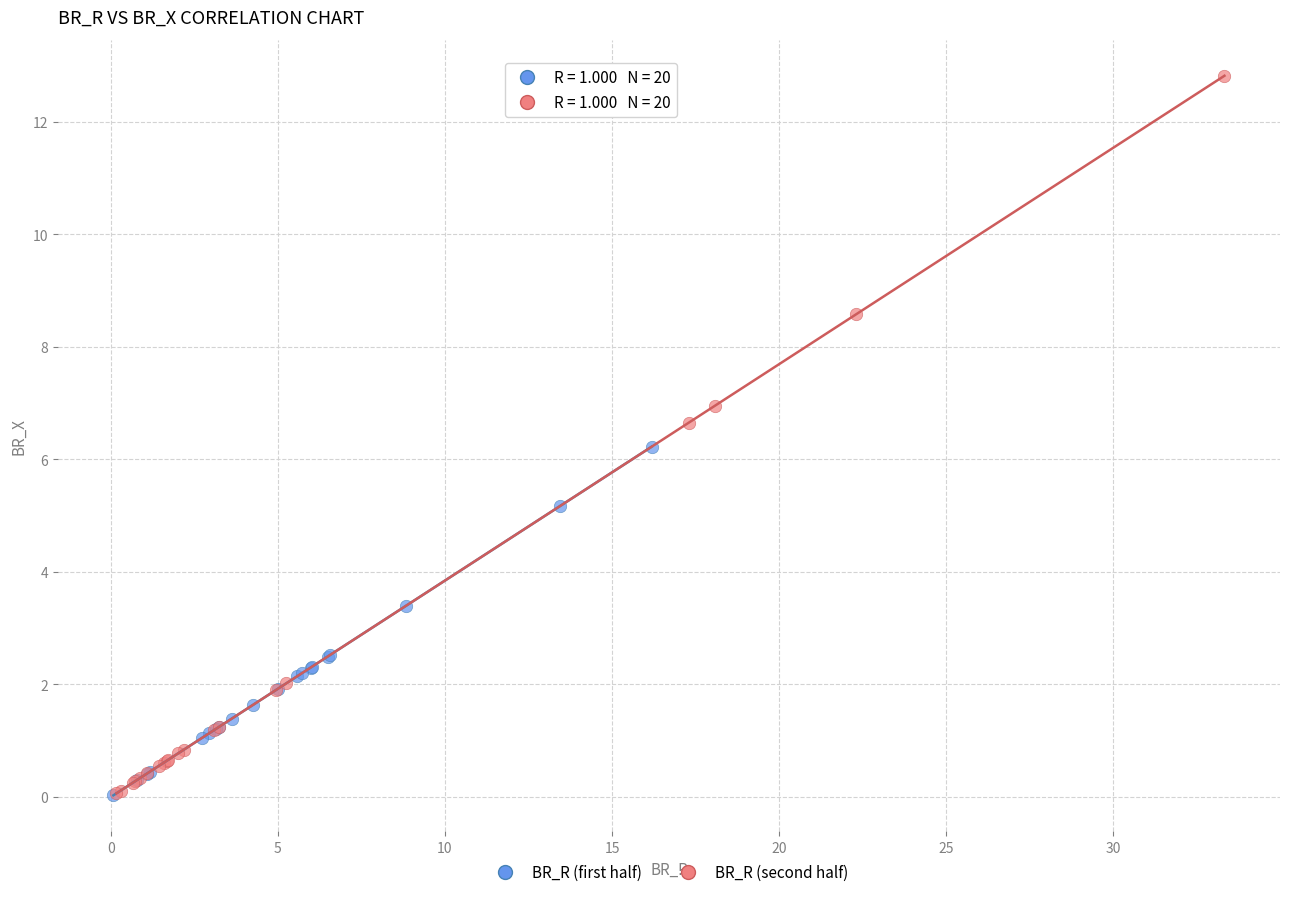

Which series reaches the maximum Y coordinate?

BR_R (second half)